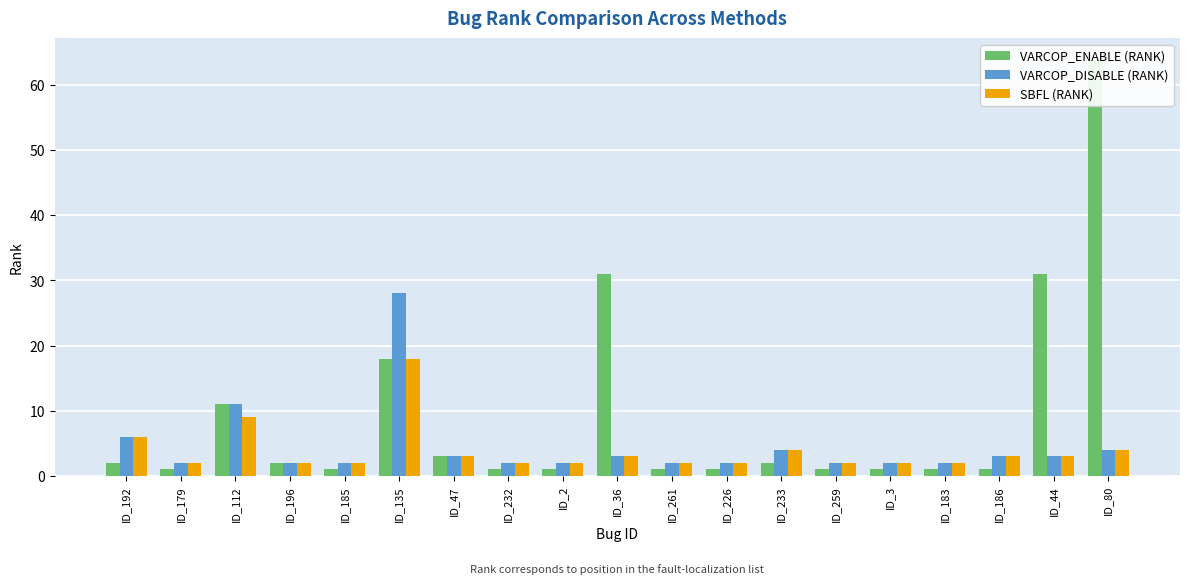

What is the label of the 6th bar from the left?

ID_135